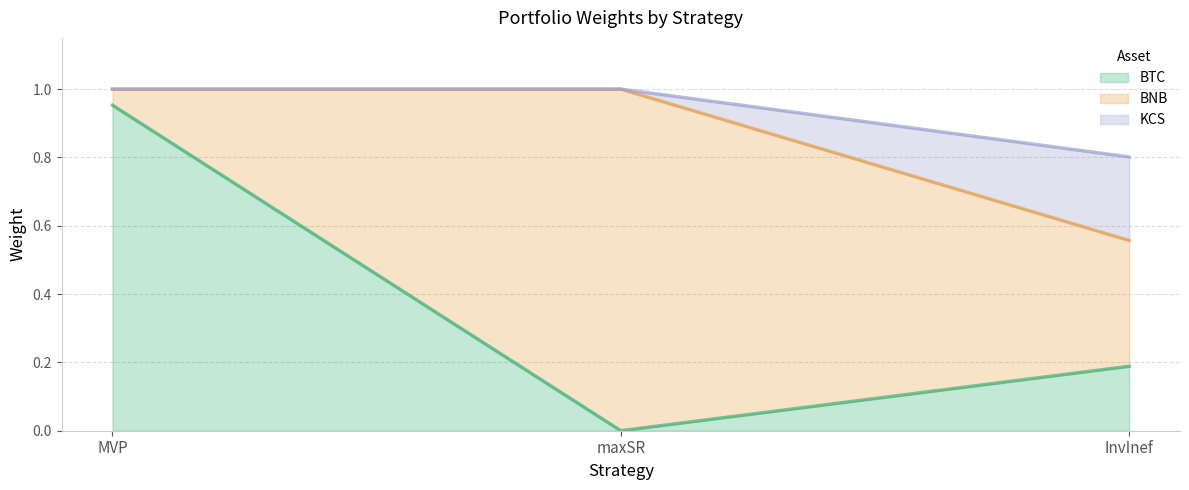

What are all the series names shown in the legend?

BTC, BNB, KCS